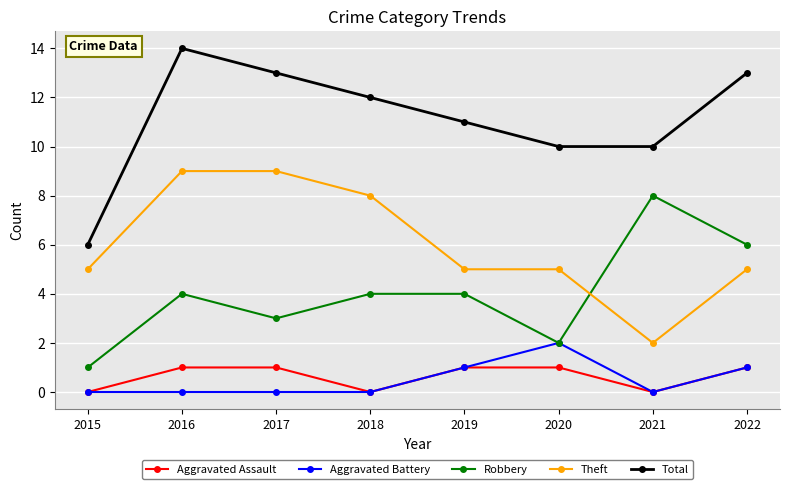

Reading right to left, transcribe all the data shown in this chart.

Aggravated Assault: 1	0	1	1	0	1	1	0
Aggravated Battery: 1	0	2	1	0	0	0	0
Robbery: 6	8	2	4	4	3	4	1
Theft: 5	2	5	5	8	9	9	5
Total: 13	10	10	11	12	13	14	6